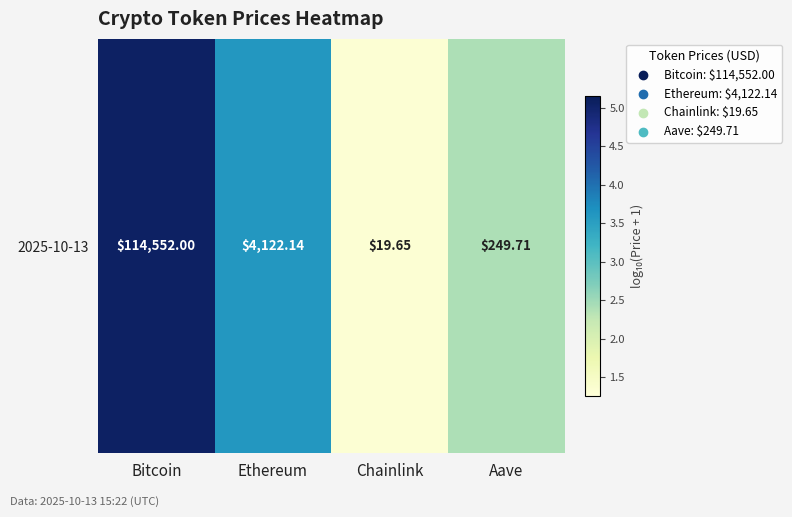

Approximately how many times larger is the value at Ethereum compared to Bitcoin?

0.7